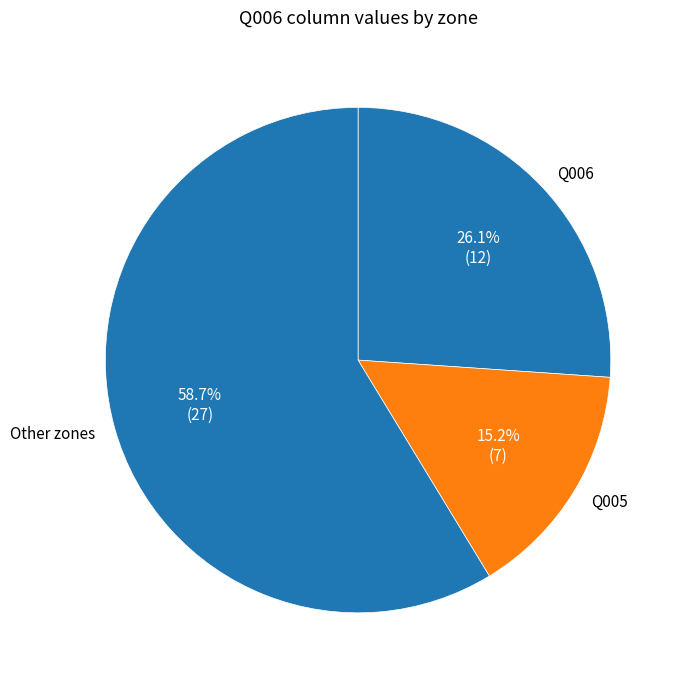

What is the largest slice in the pie chart?

Other zones